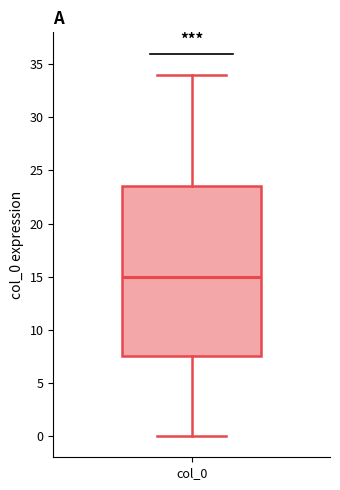

Read this box plot against the y-axis: the position of the median line, the range covered by the box, and the ends of both whiskers. The values are not printed on the chart, so give them approximately, as read against the axis.

median 15.0, box 7.5 to 23.5, whiskers 0.0 to 34.0